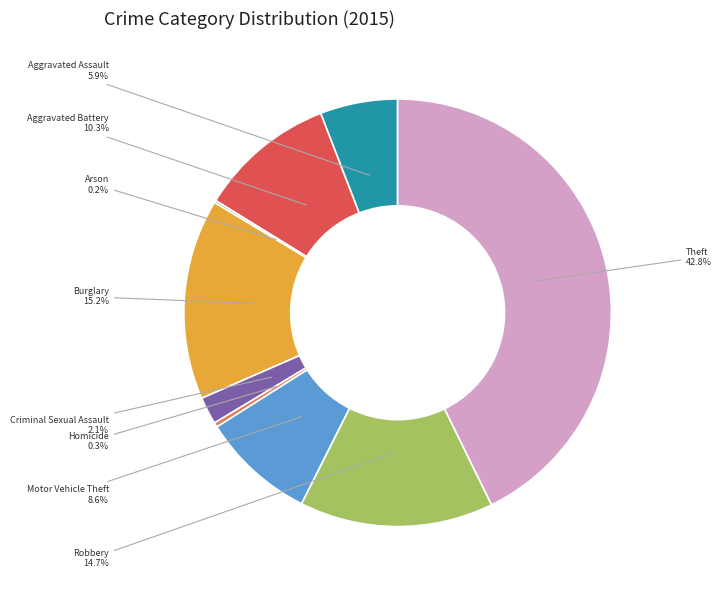

What is the largest slice in the pie chart?

Theft